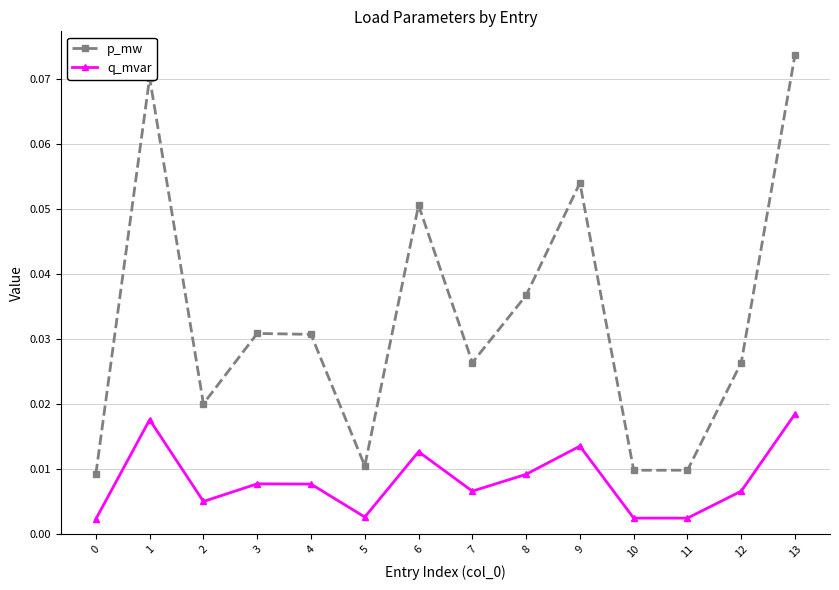

Which series changed the most between 2 and 9?

p_mw